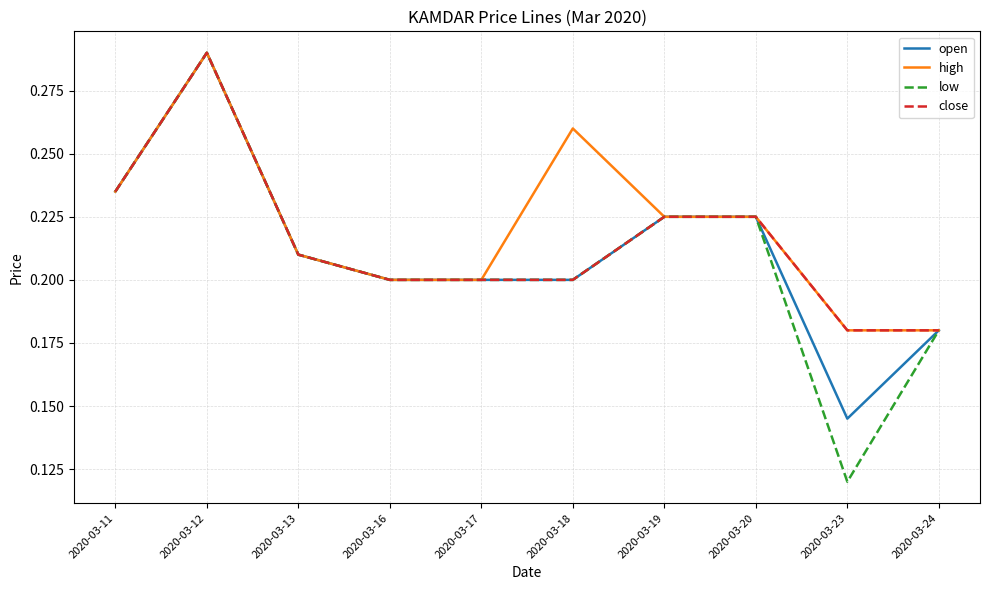

Which series has the largest range (max minus min)?

low